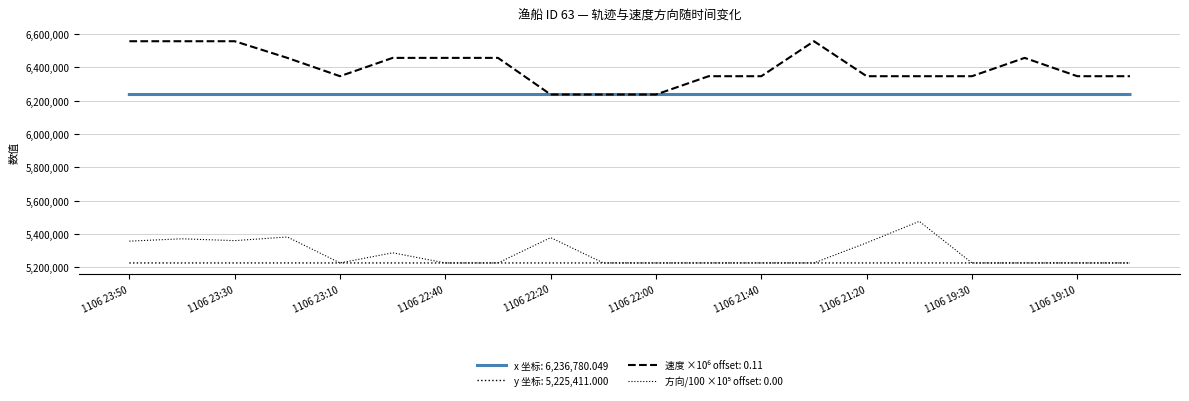

How many lines are shown in the chart?

4